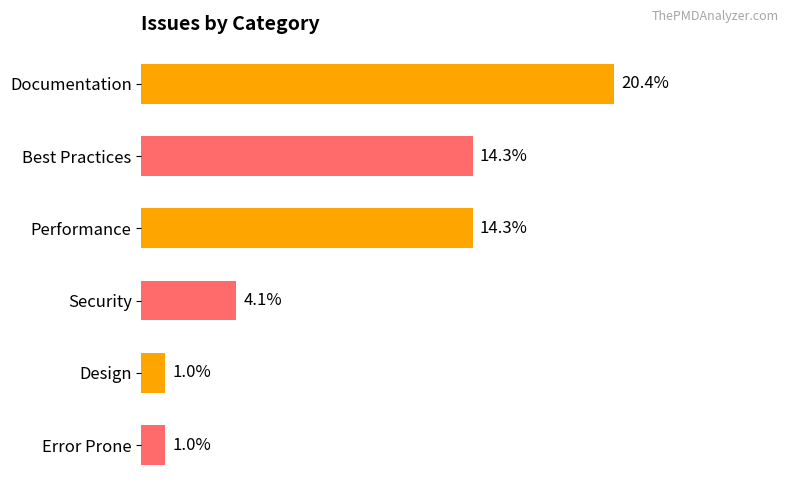

Are the bars horizontal?

Yes